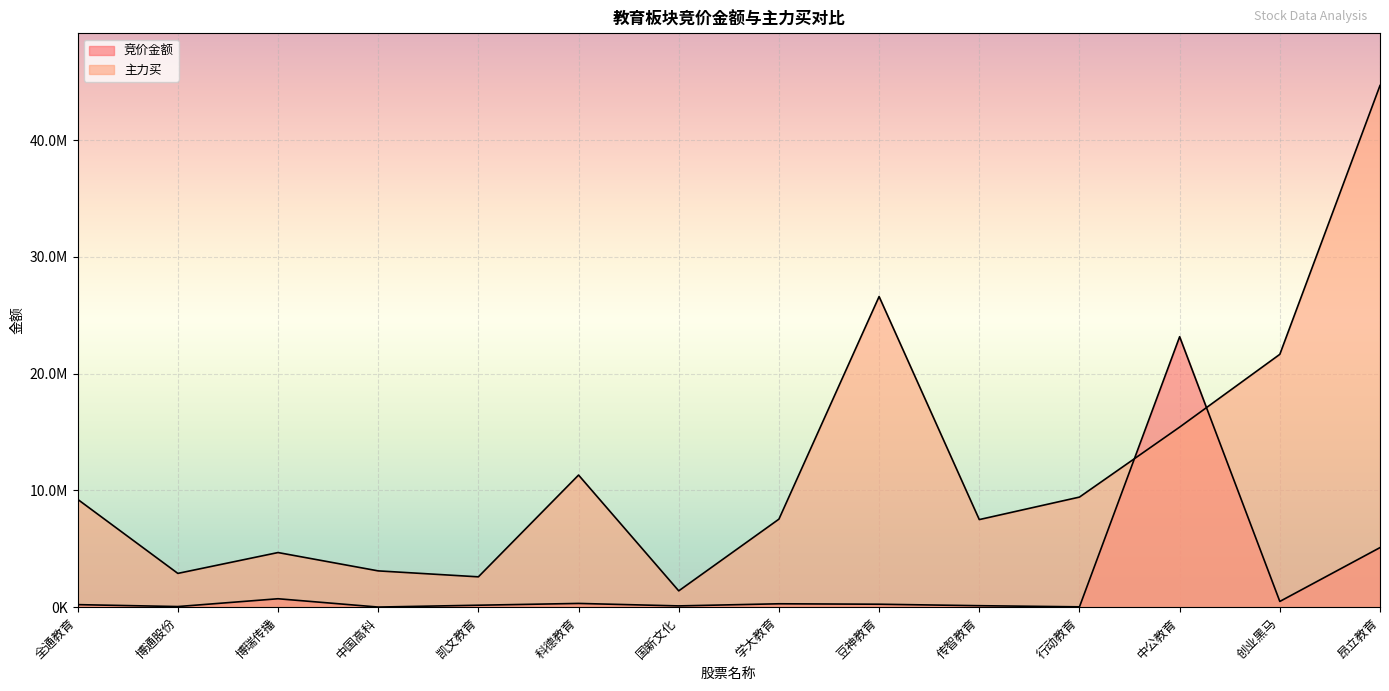

What is the average value of the 主力买 series?

12006169